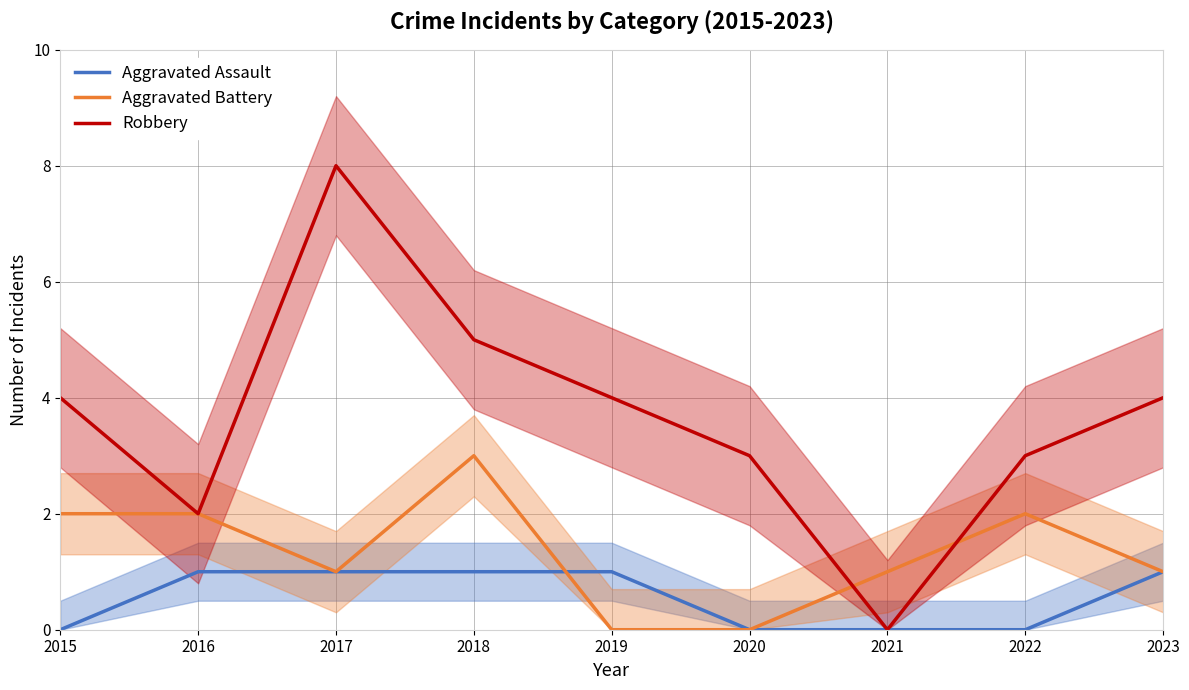

At how many categories does at least one series exceed 2?

7